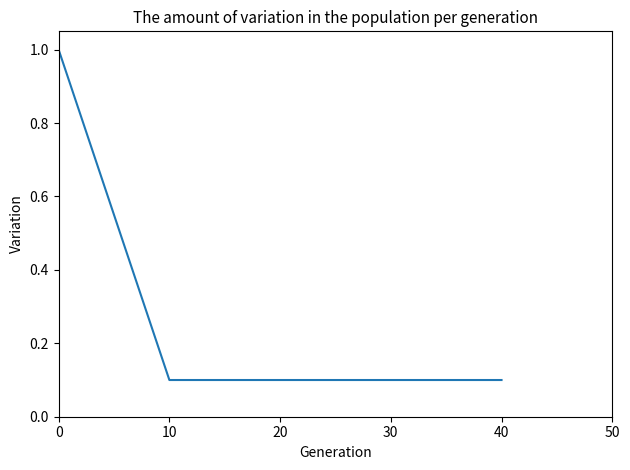

What is the ratio of the value at 40 to the value at 0?

0.1